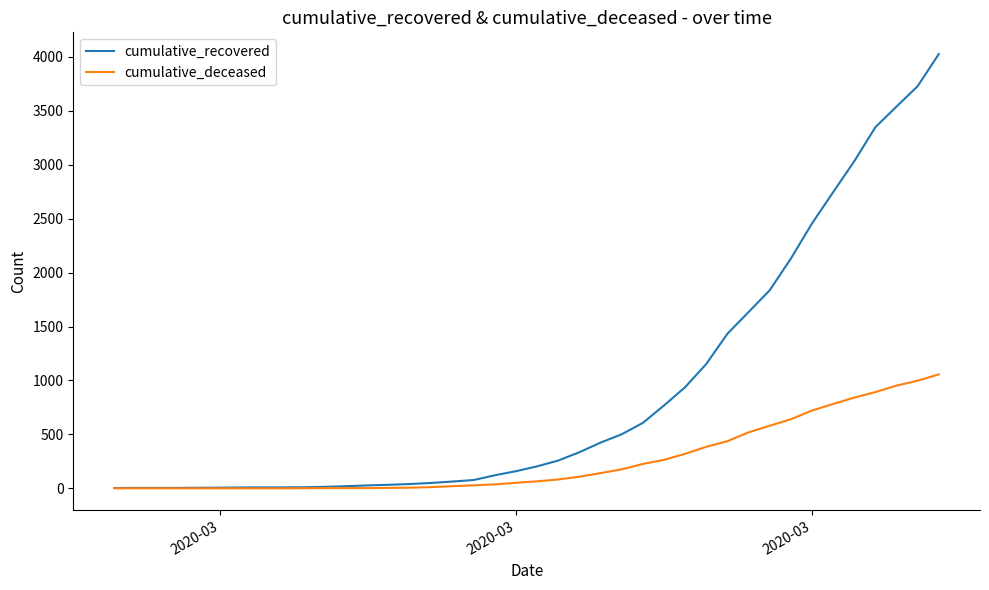

What is the greatest value displayed?

4026